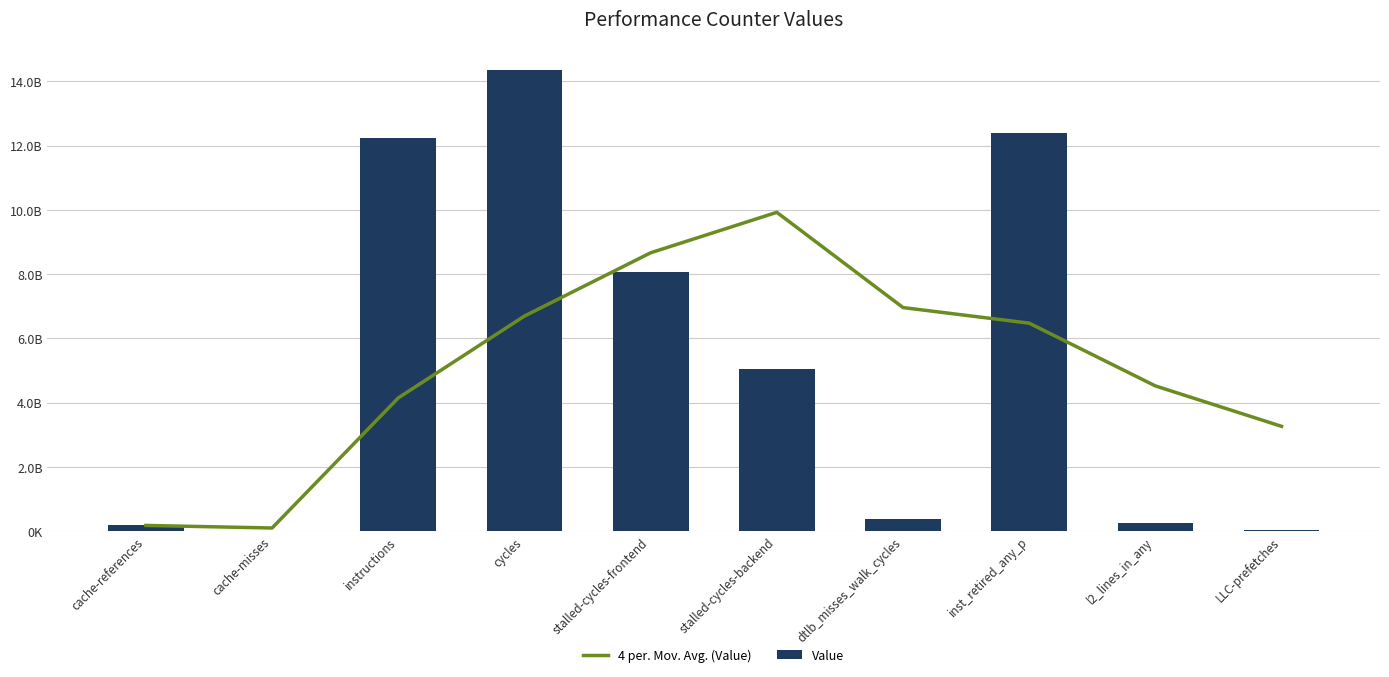

Which series has the widest spread of values?

Value